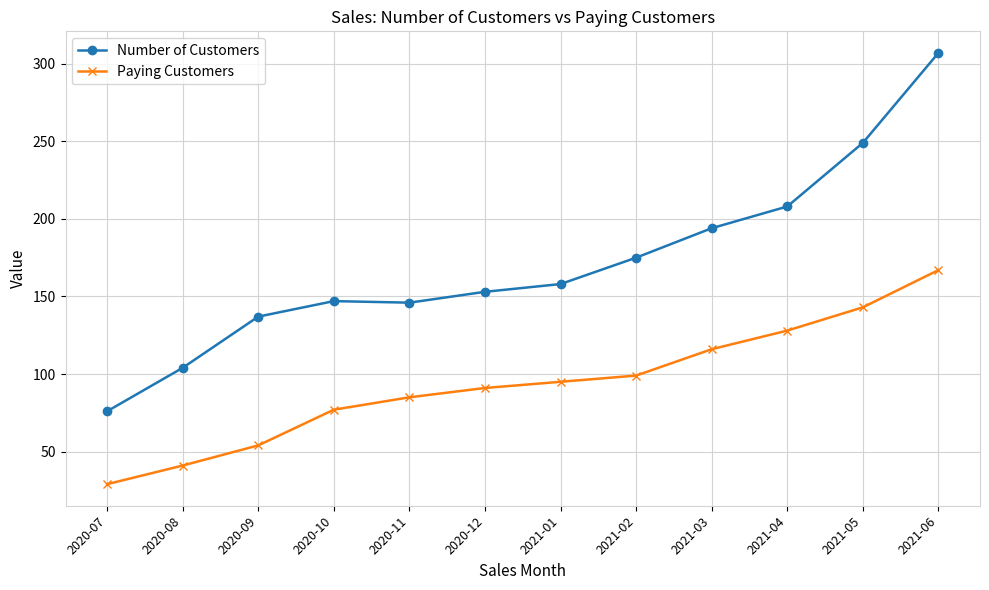

The Paying Customers series shows 91 at 2020-12. True or false?

True